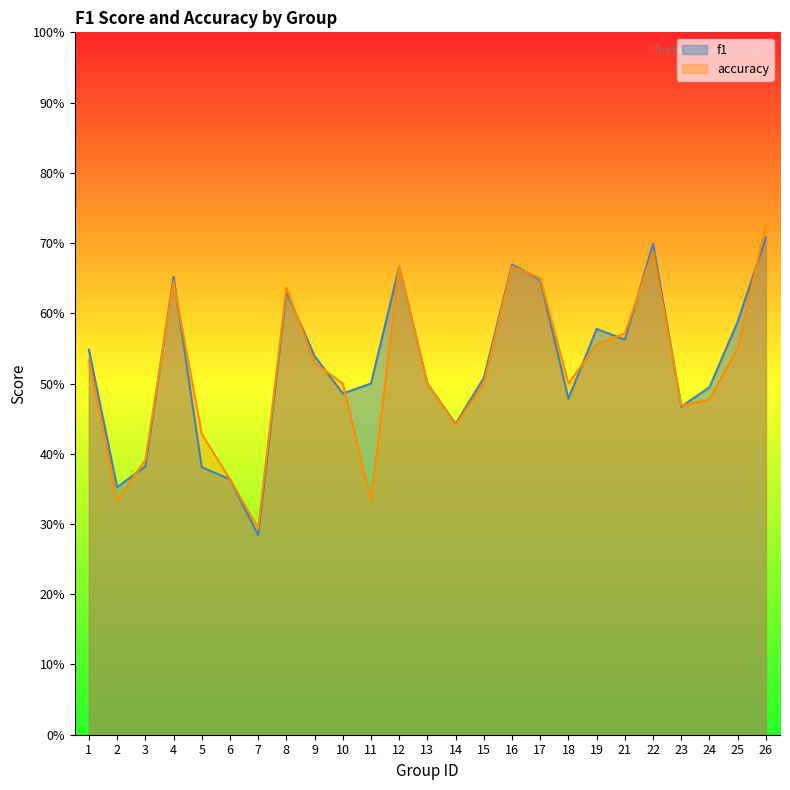

True or false: f1 and accuracy intersect in this chart.

True